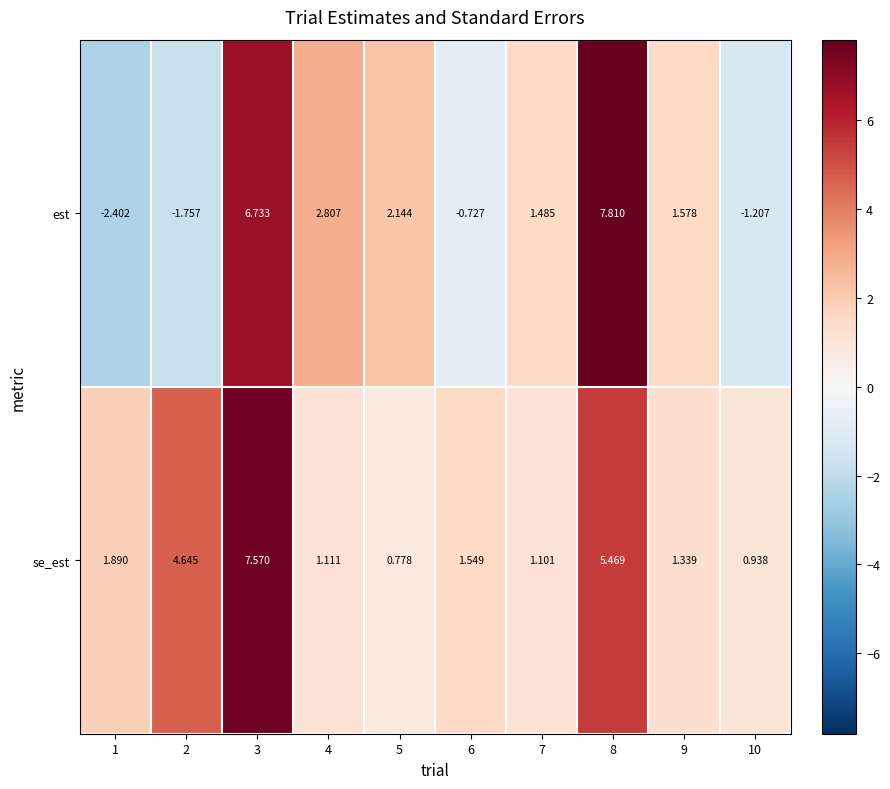

Rank the series by their maximum value, from lowest to highest.

se_est, est